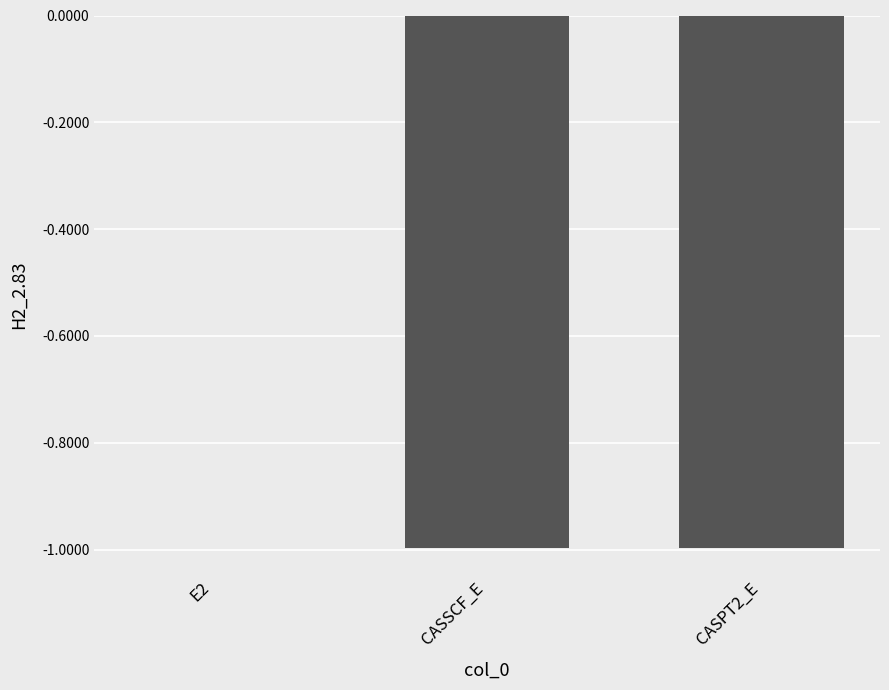

What value does the data have at CASPT2_E?

-1.0